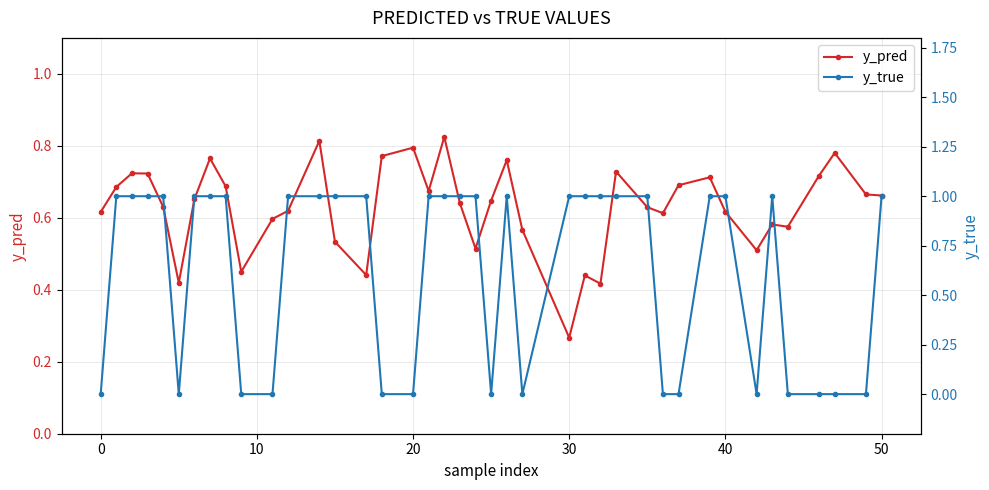

What is the value of the y_pred point at the 11th from the left?

0.7